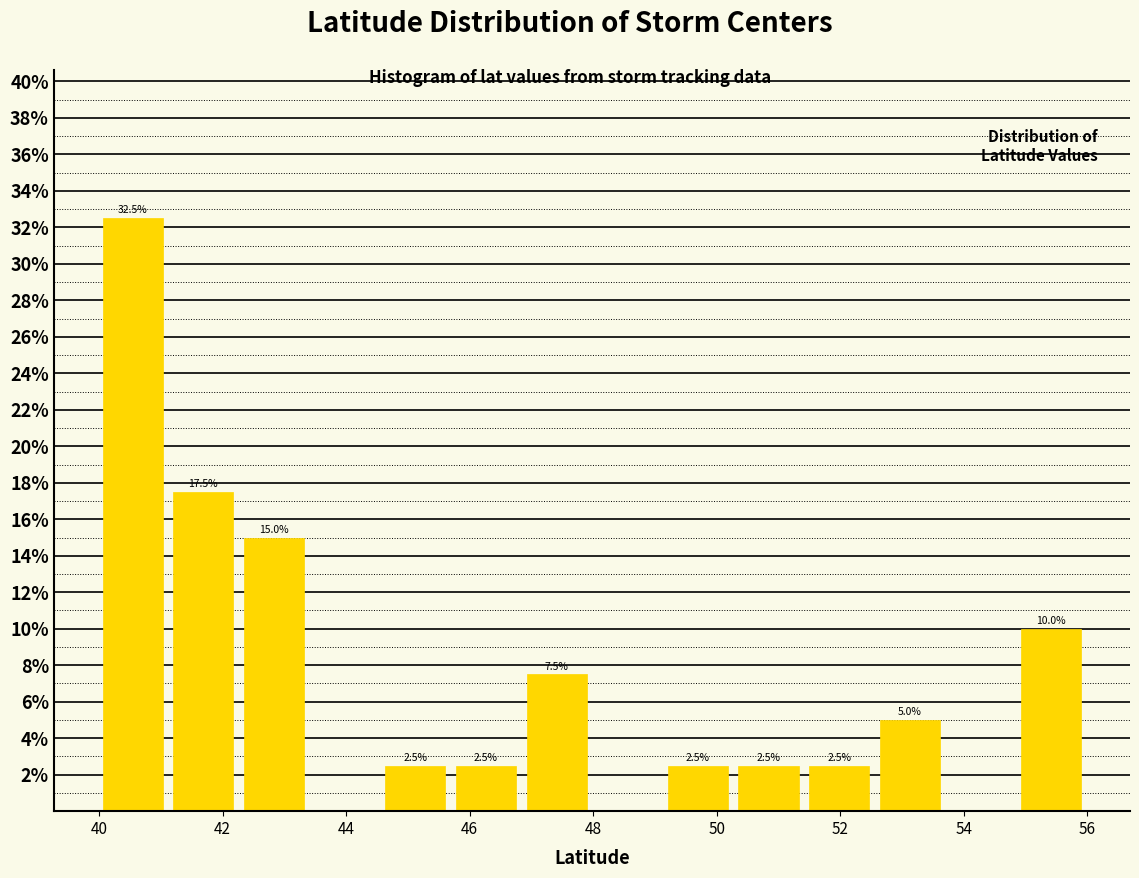

Which range on the x-axis has the tallest bar?

40.0 to 41.2